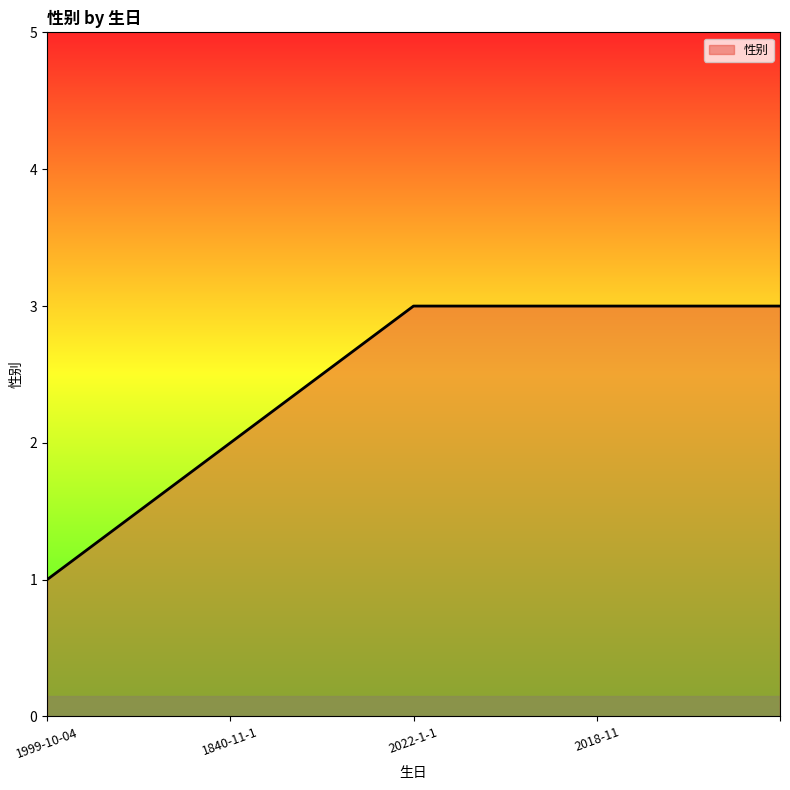

What is the greatest value displayed?

3